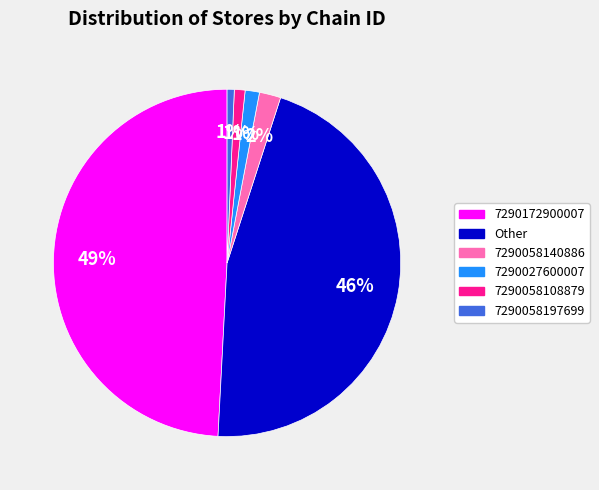

True or false: 7290058108879 accounts for 16% of the total.

False